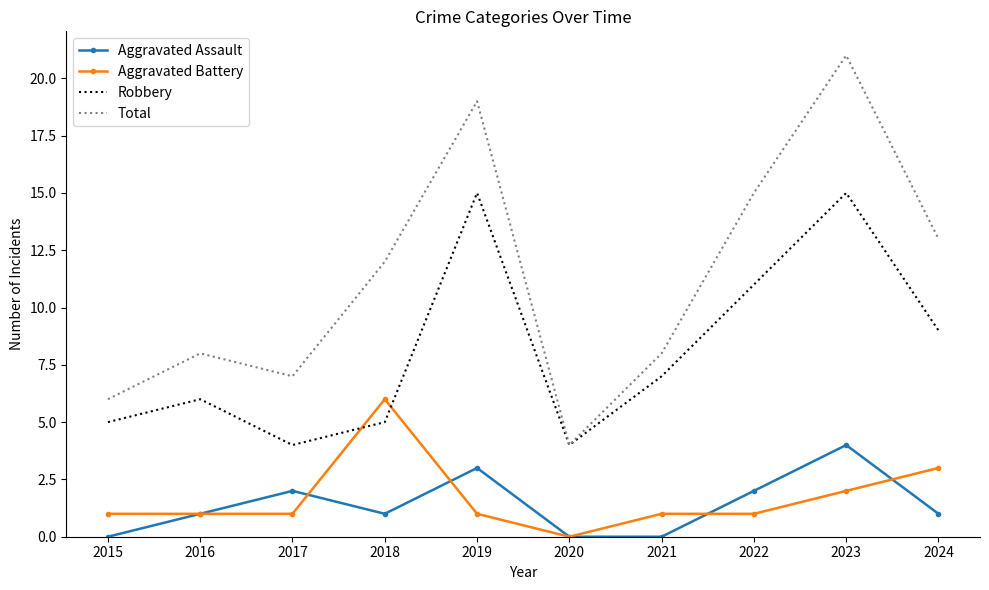

What is the average value of the Aggravated Battery series?

2